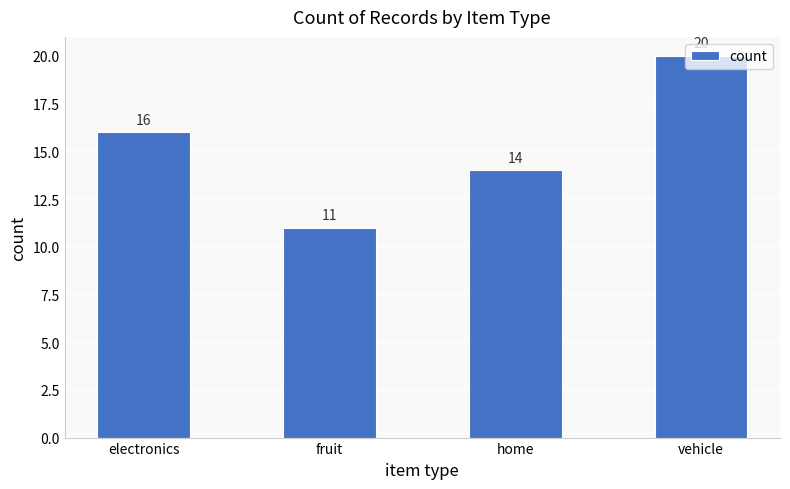

Which has a higher value, electronics or home?

electronics